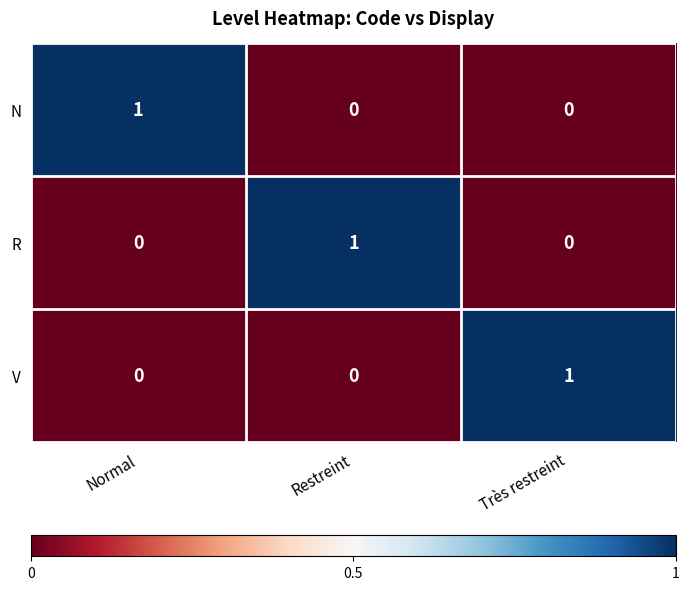

How many categories are shown in the chart?

3